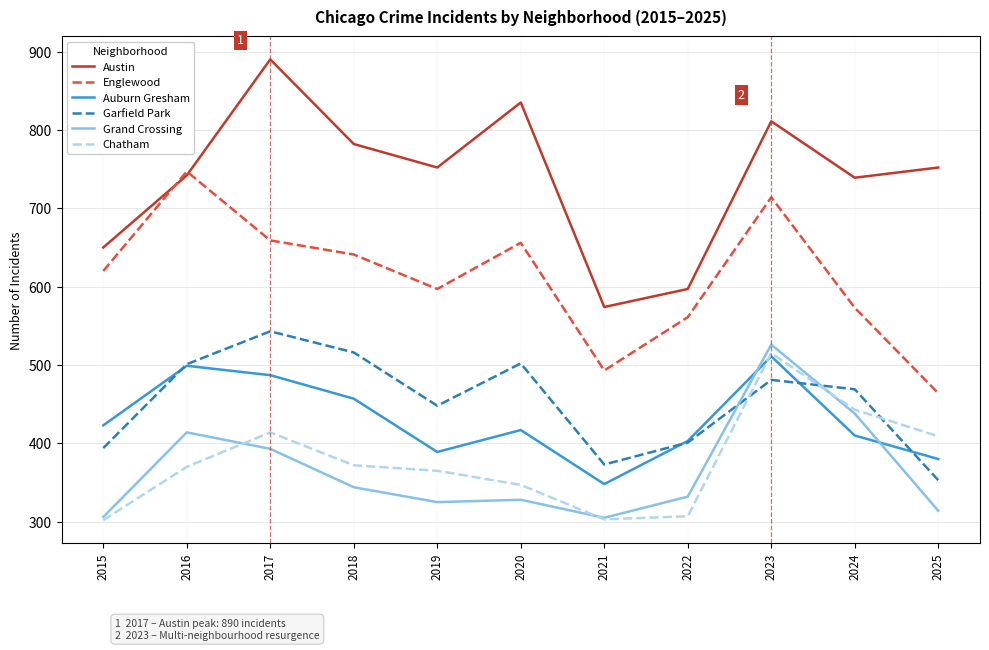

How many lines are shown in the chart?

6